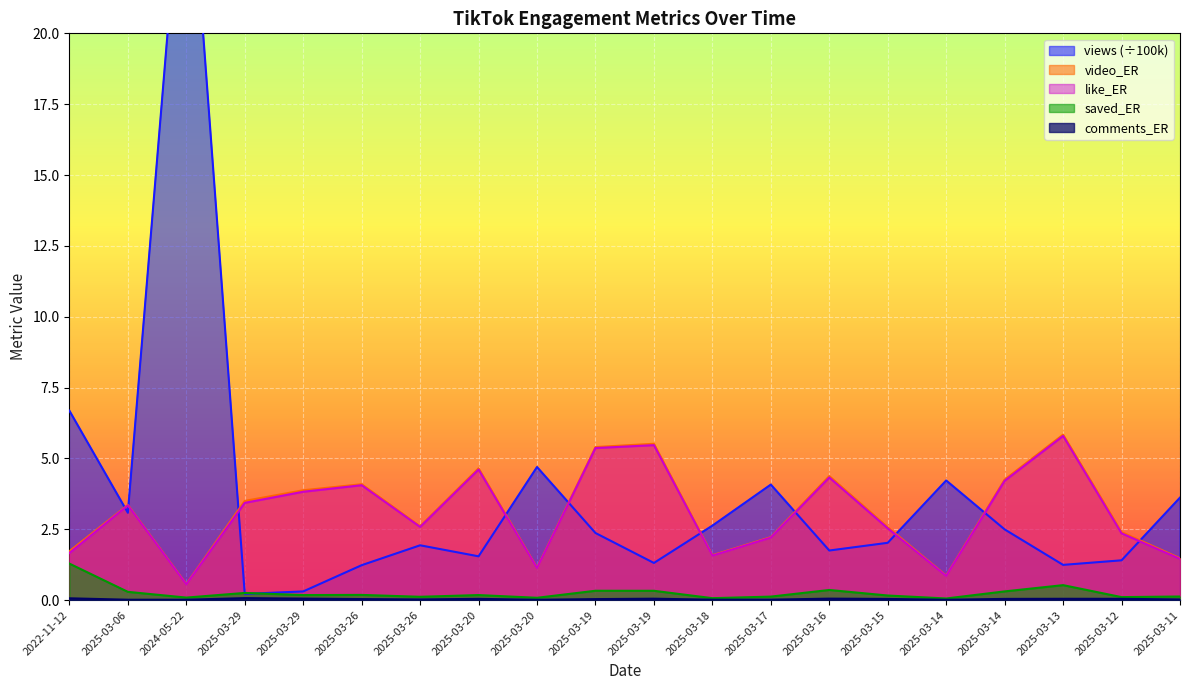

How many lines are shown in the chart?

5